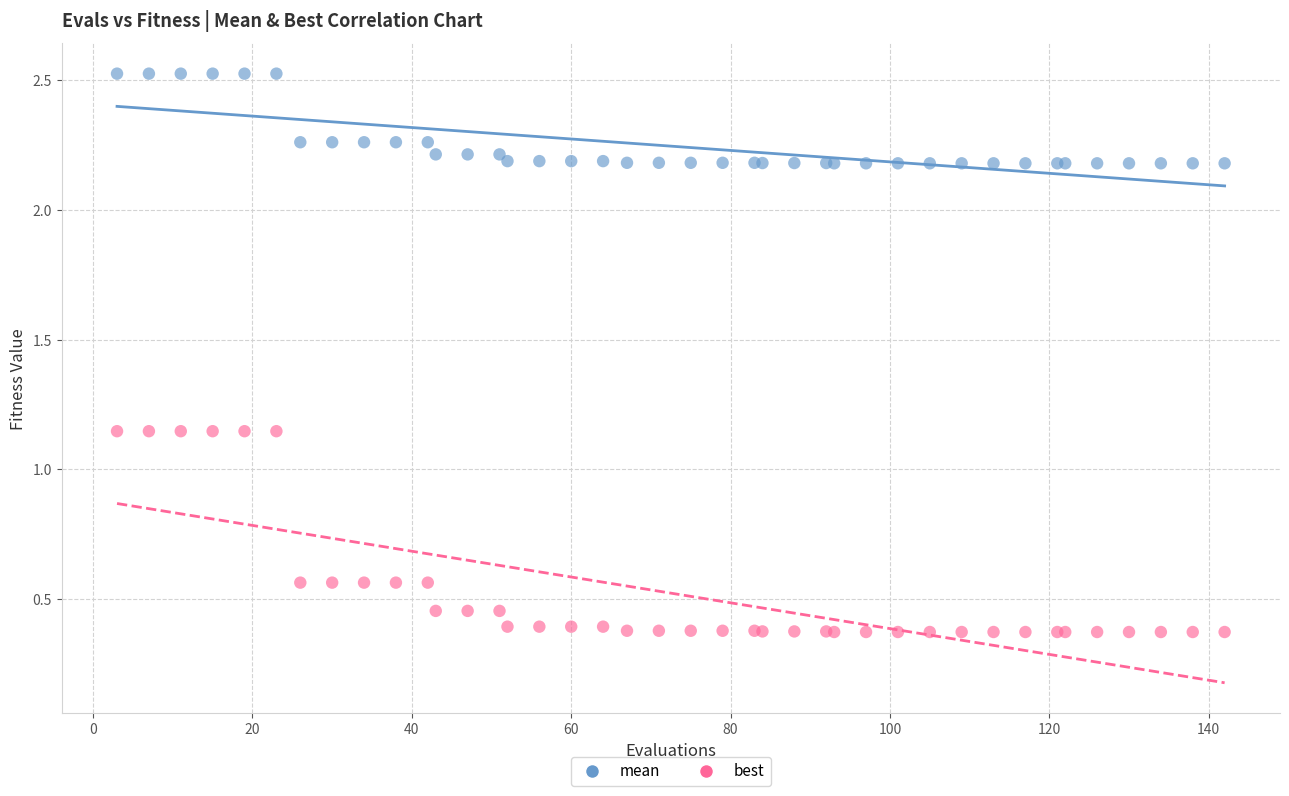

Which series has the largest Y range (max minus min)?

best